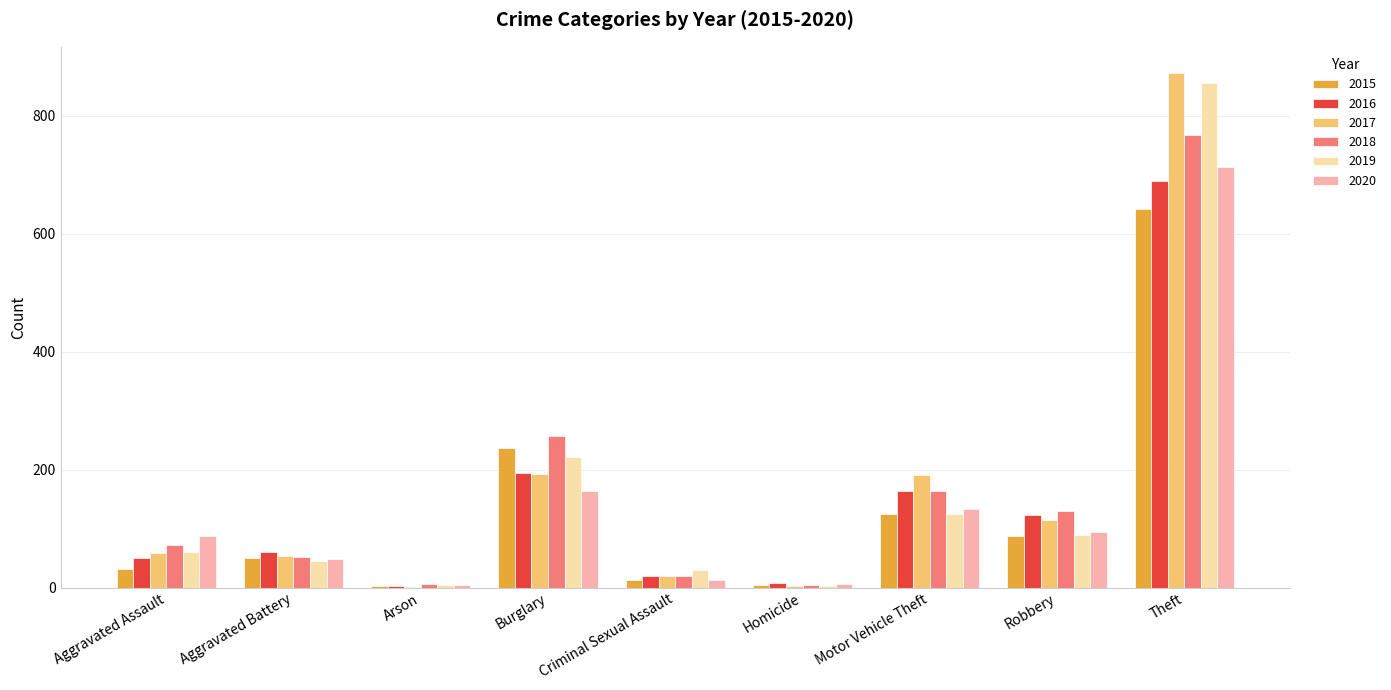

Which series changed the most between Motor Vehicle Theft and Theft?

2019